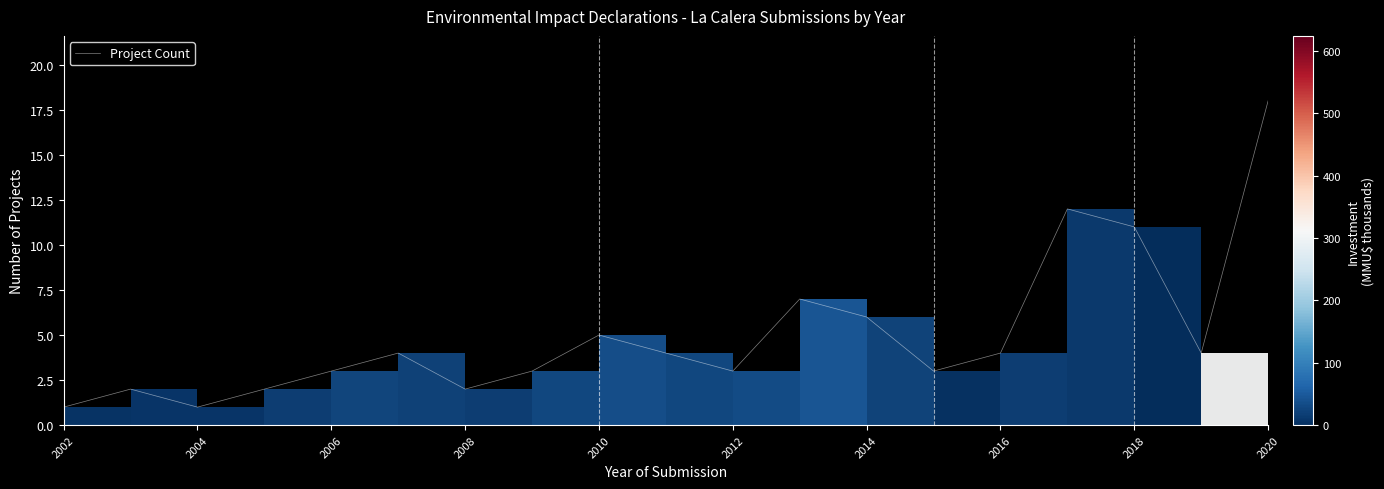

What is the maximum value shown in the chart?

18